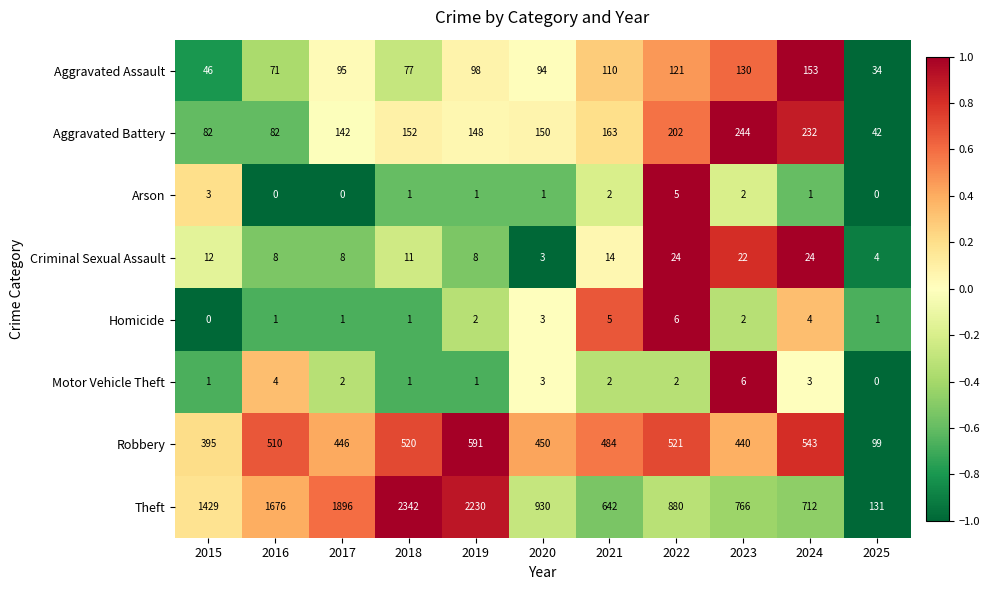

What is the difference between the highest and lowest values at 2023?

764